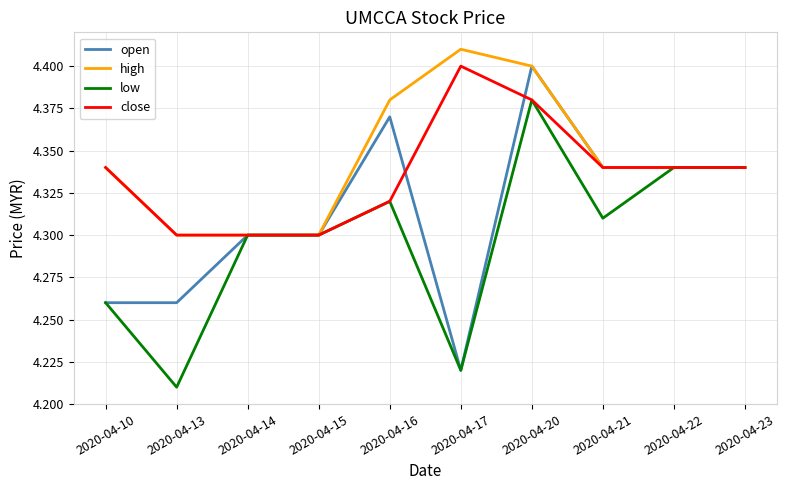

Which series has the largest total across all categories?

high